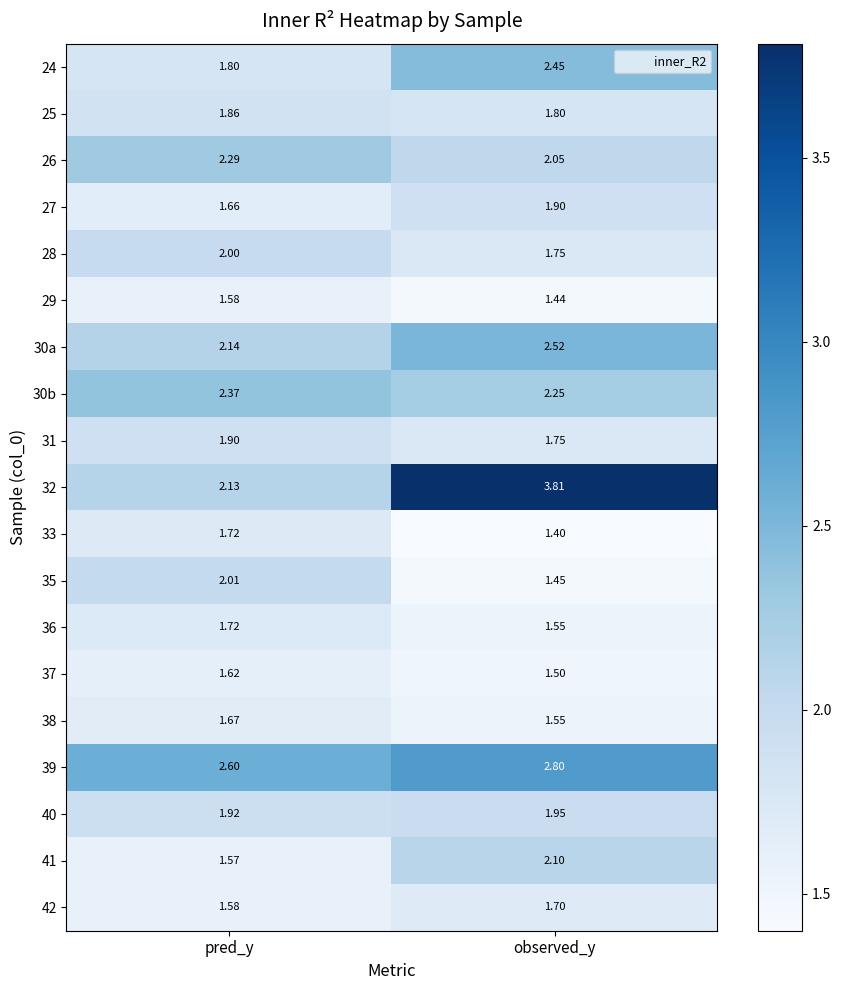

Is the value of 32 at observed_y greater than the value of 41 at observed_y?

Yes